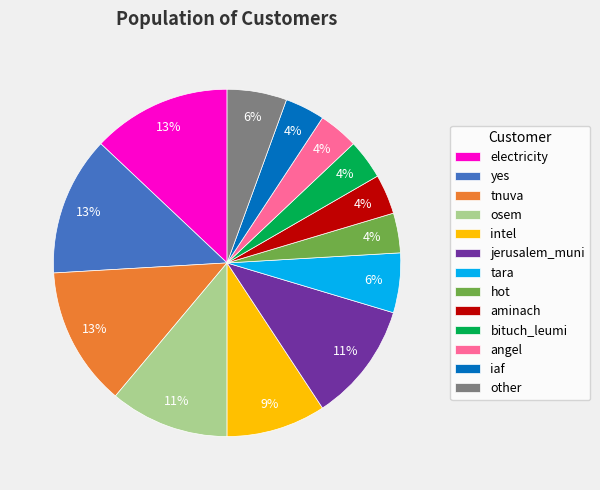

To the nearest percent, what is the average slice percentage?

8%